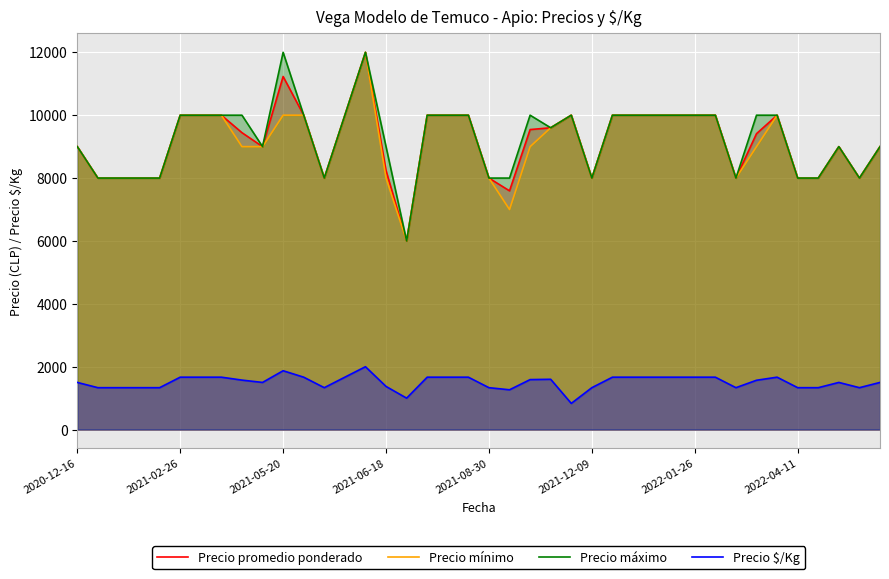

What is the difference between the second highest and minimum values in the Precio $/Kg series?

1039